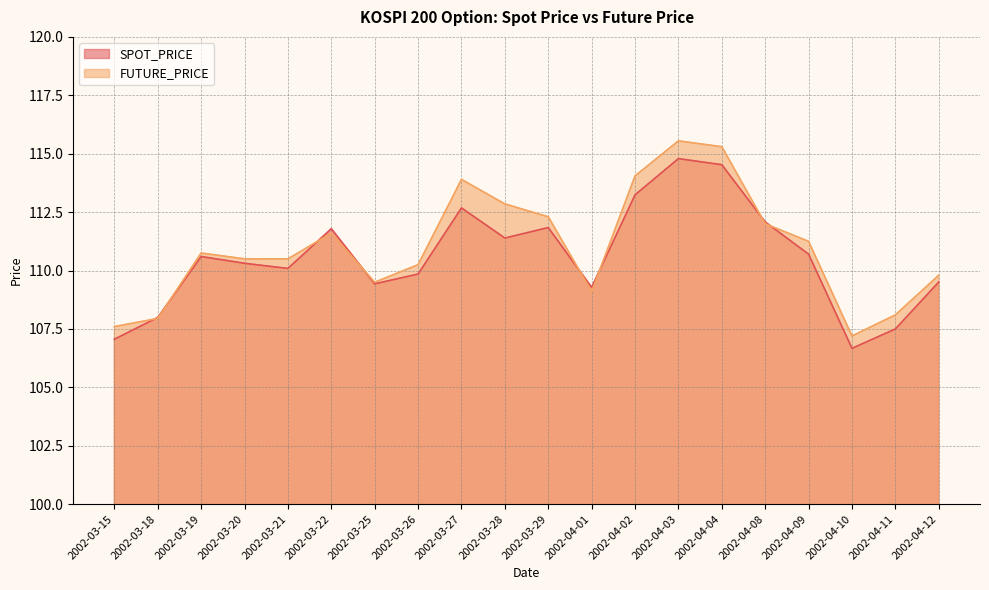

Which has a higher value, 2002-03-21 or 2002-03-29?

2002-03-29